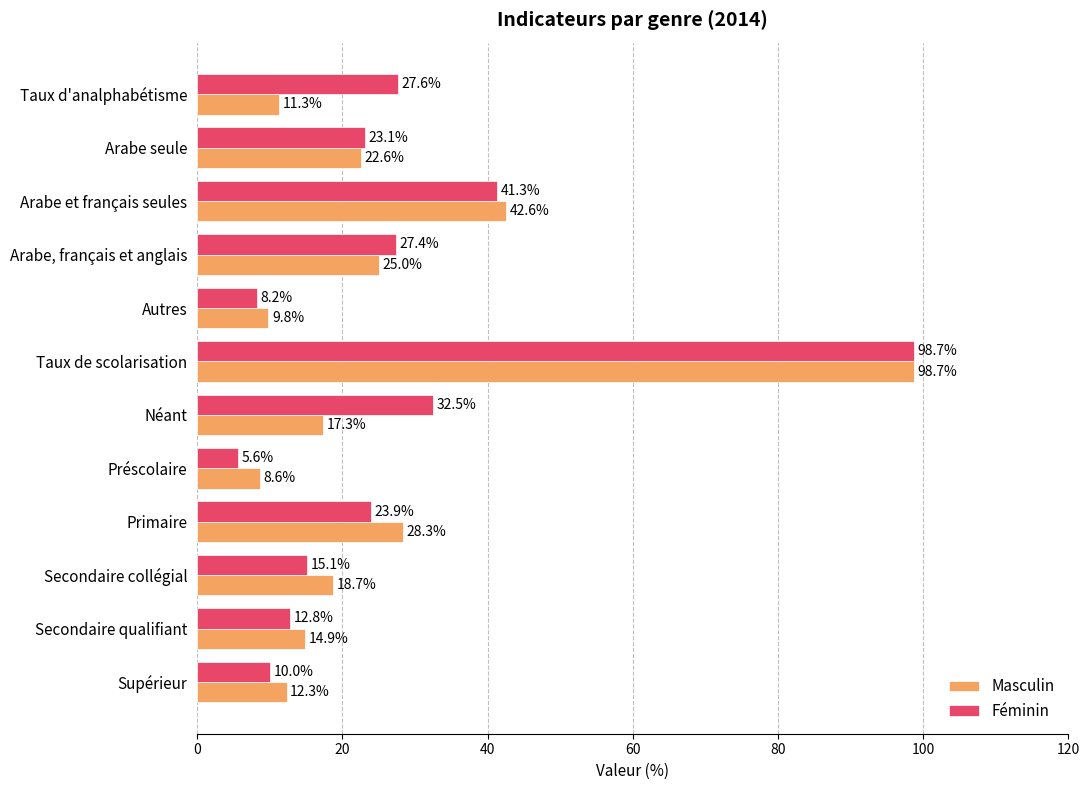

What is the approximate value of Féminin at Arabe, français et anglais?

27.4